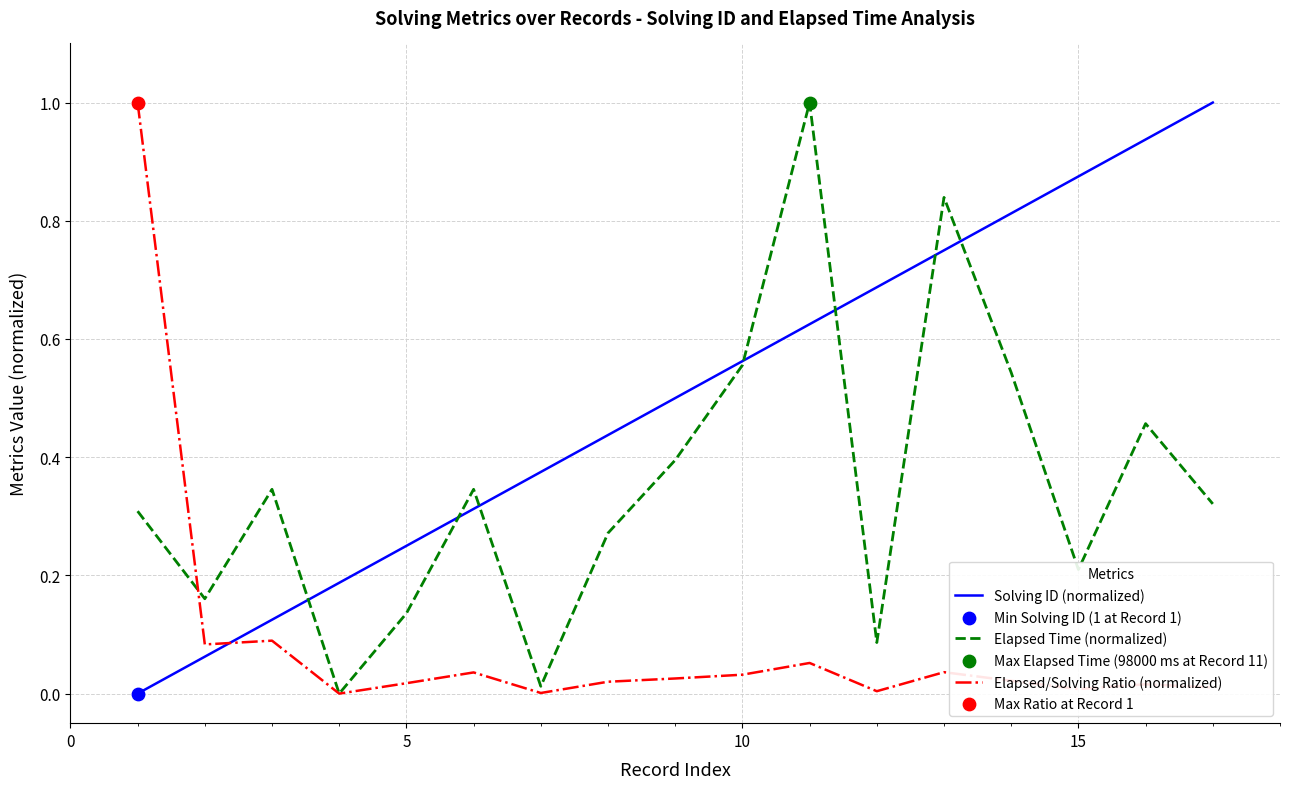

How many times do Elapsed/Solving Ratio (normalized) and Solving ID (normalized) cross each other?

1